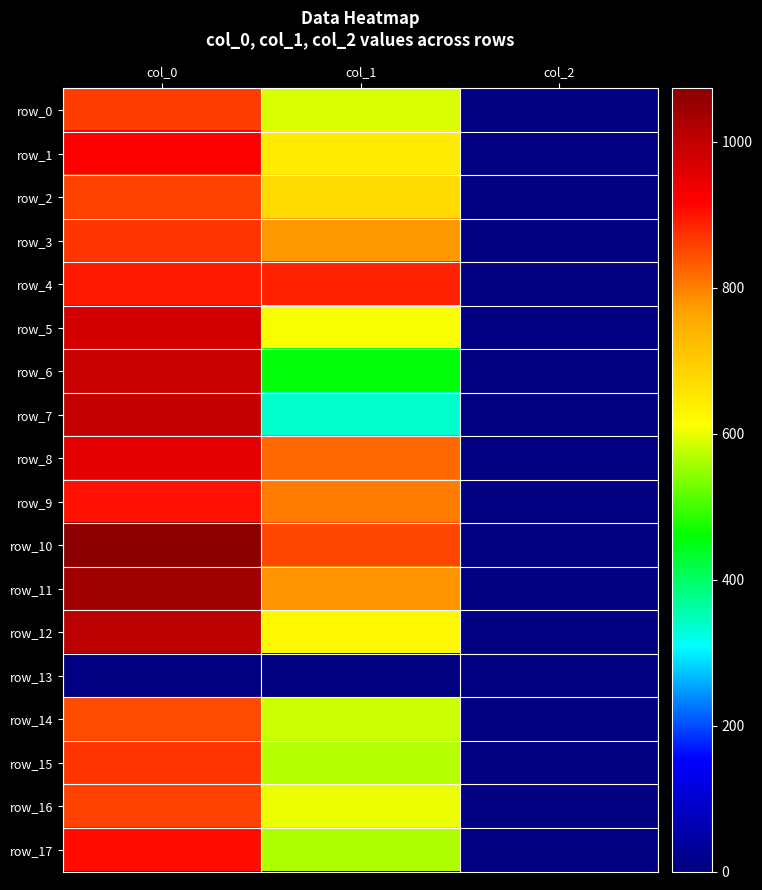

Which category has the lowest value across all series?

col_0